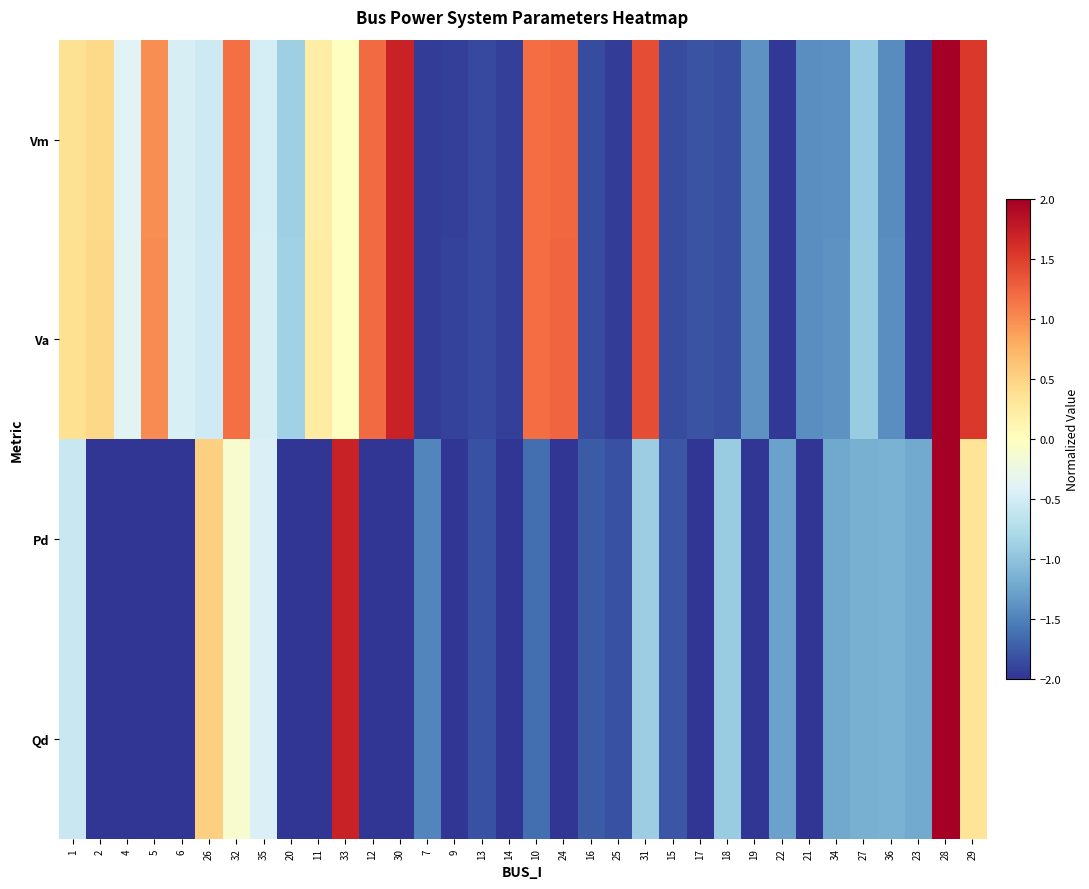

Which series changed the most between 17 and 34?

Qd